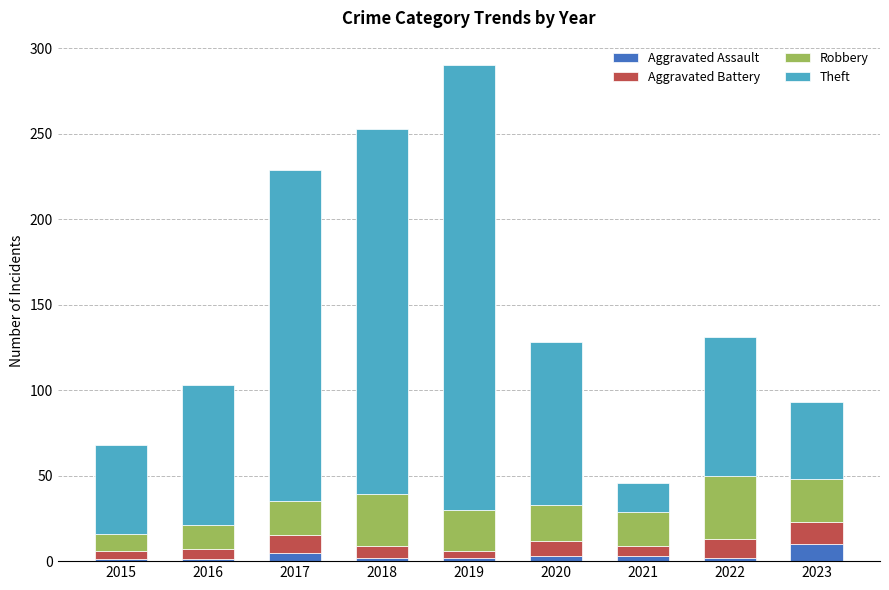

What is the difference between the maximum and minimum values in the Aggravated Assault series?

9